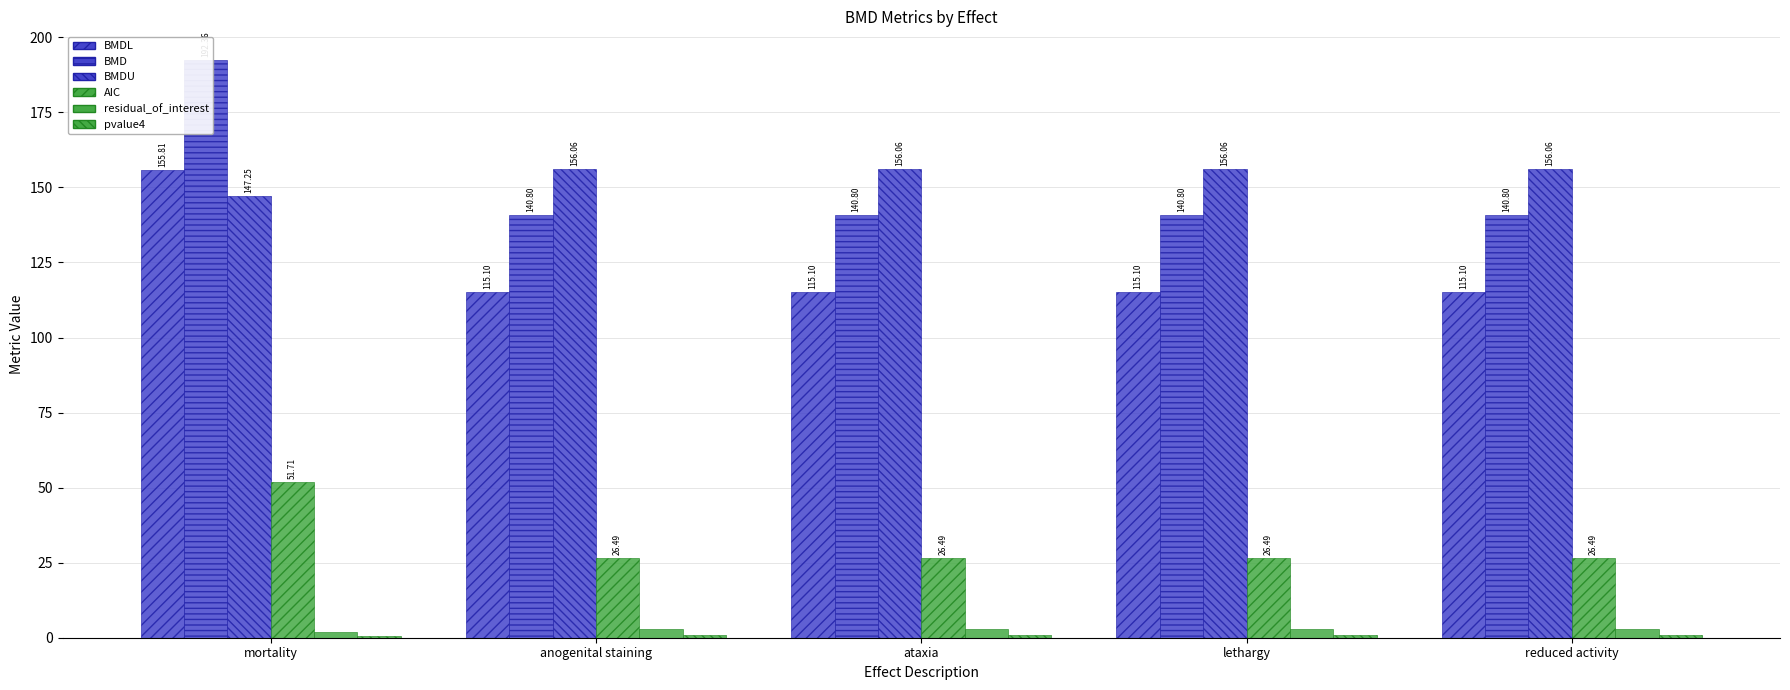

What is the label of the 3rd bar from the right?

ataxia